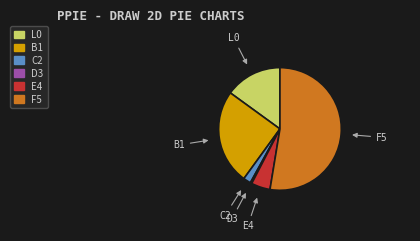

Which slice is the smallest?

D3